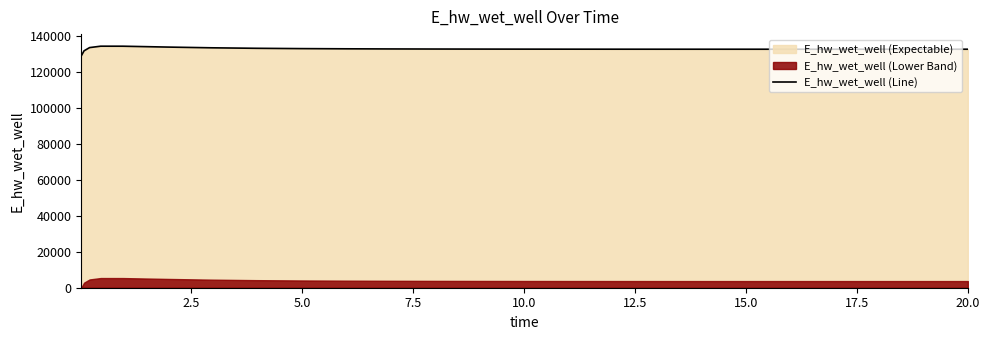

What is the difference between the maximum and second lowest values?

2575.3